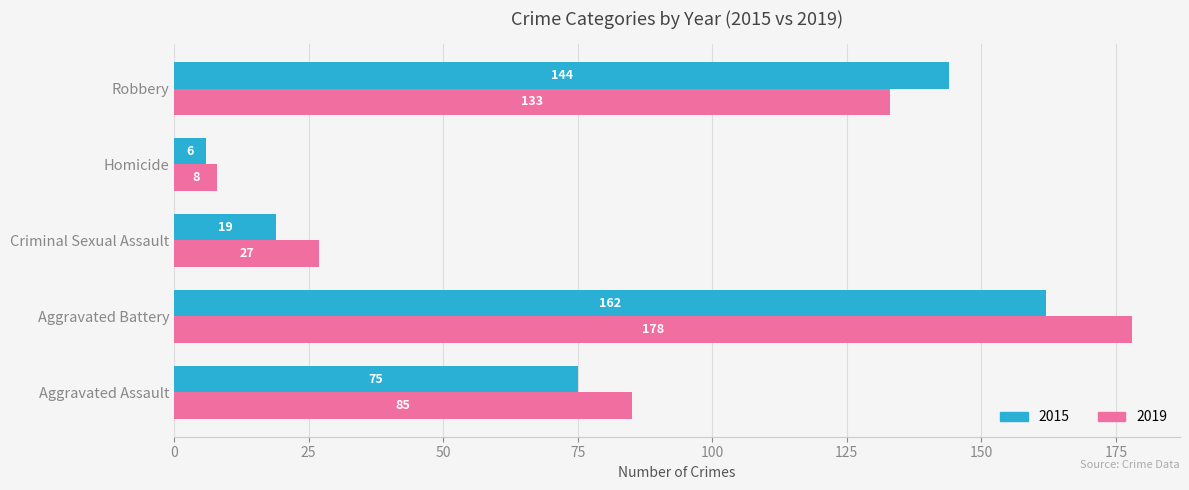

List the labels in order of 2015 value, largest first.

Aggravated Battery, Robbery, Aggravated Assault, Criminal Sexual Assault, Homicide